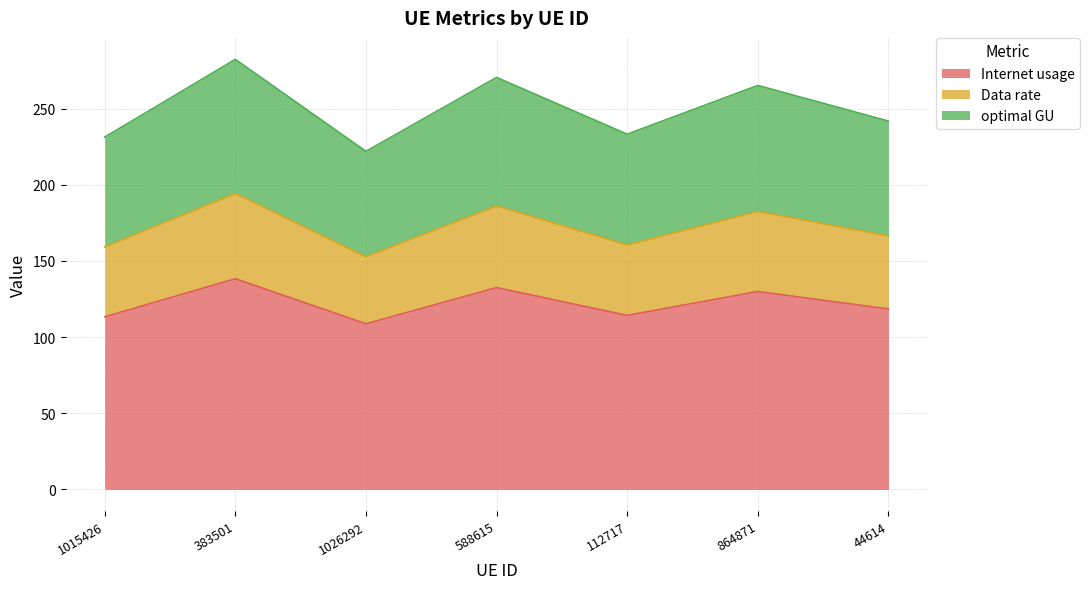

True or false: Data rate and optimal GU intersect in this chart.

False